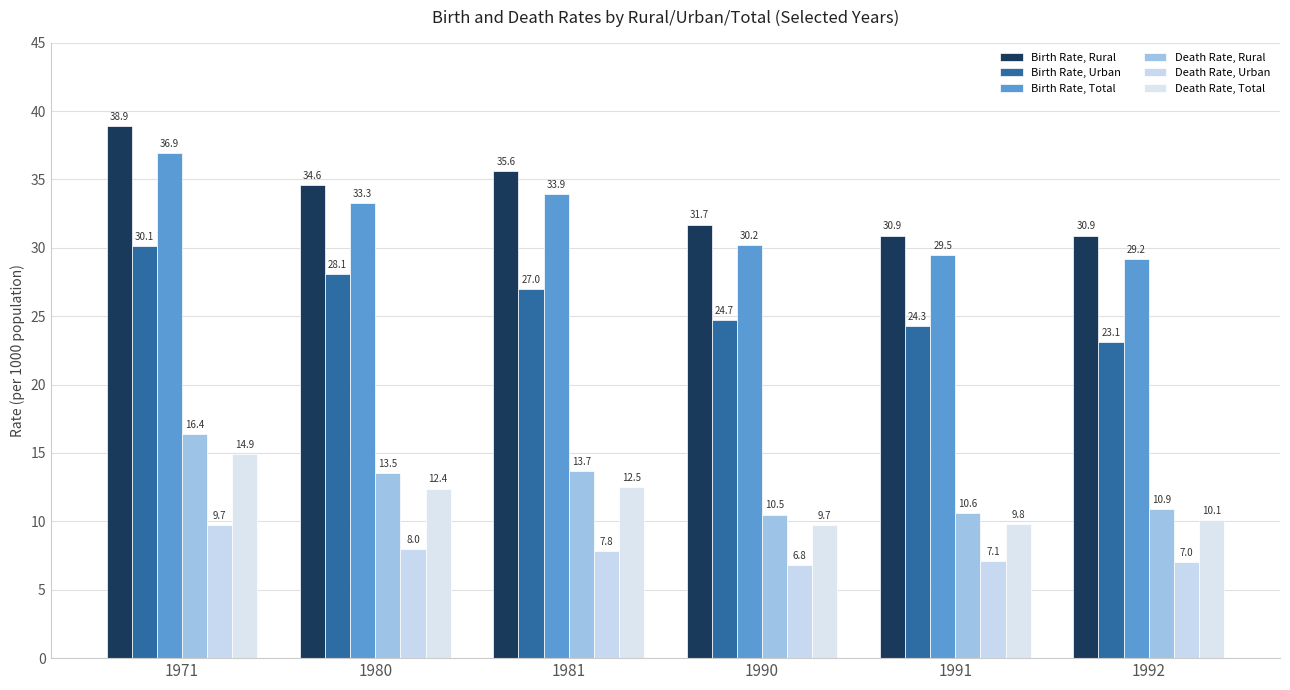

Between 1991 and 1981, which is larger?

1981